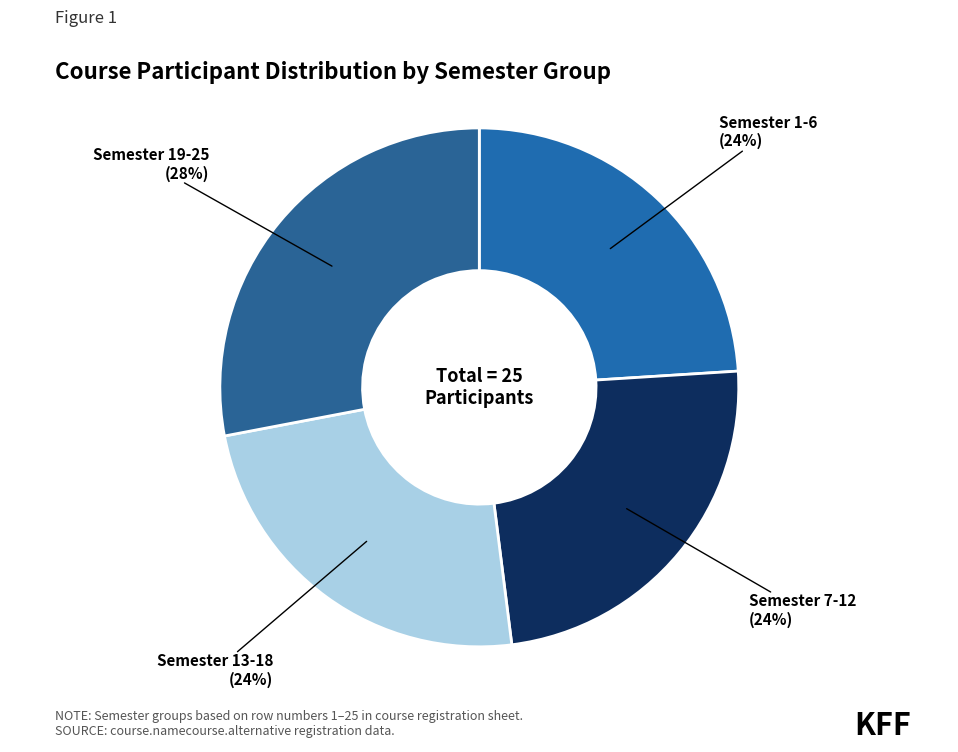

Approximately how many times larger is the value at Semester 7-12 compared to Semester 1-6?

1.0